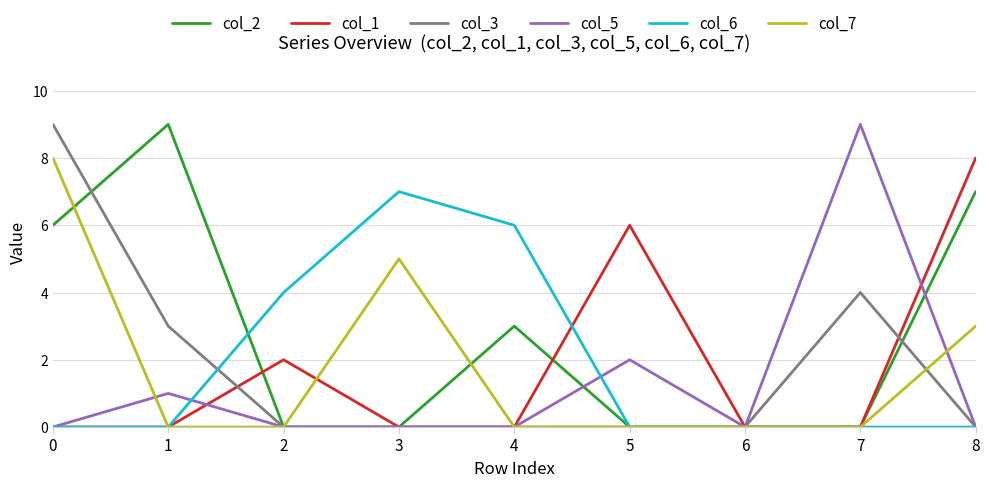

What are all the series names shown in the legend?

col_2, col_1, col_3, col_5, col_6, col_7